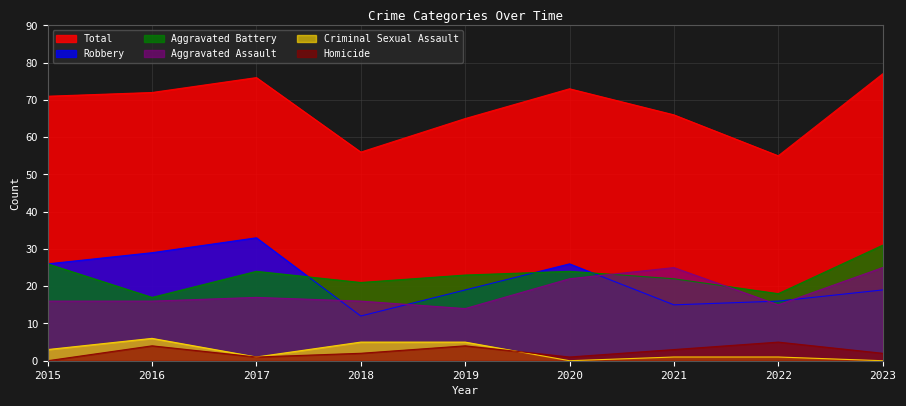

What is the total value across all series at 2015?

142